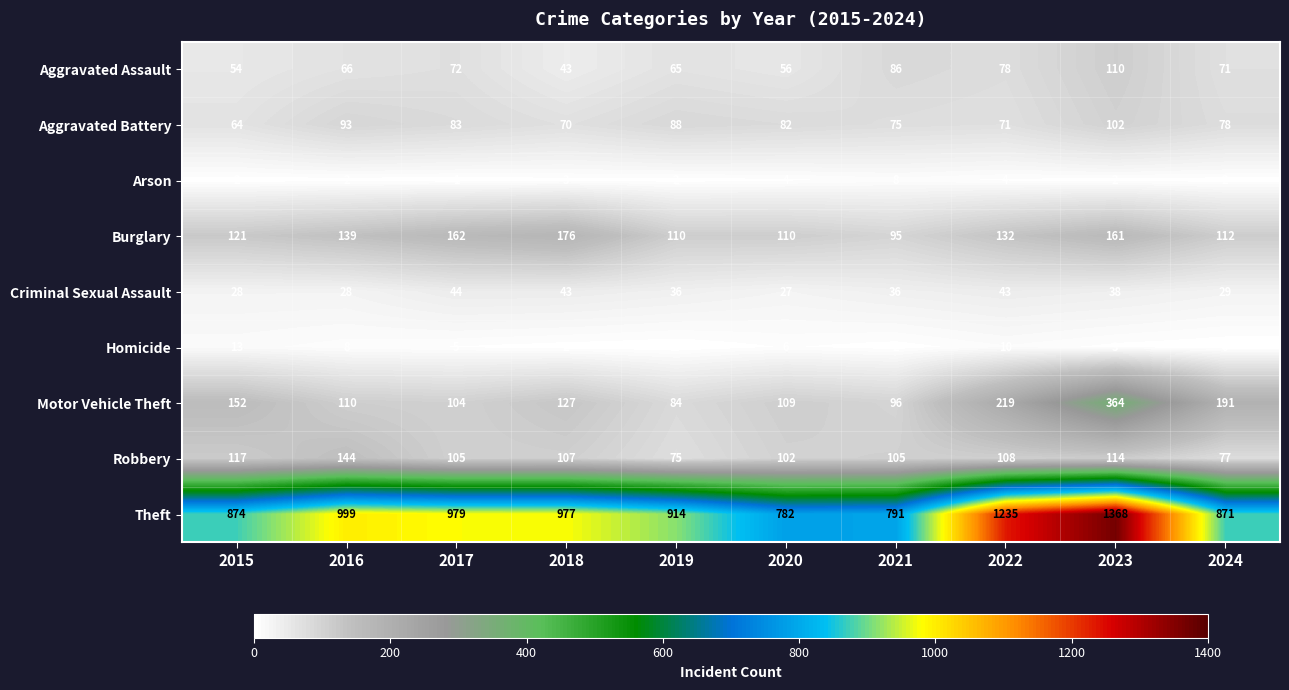

What is the difference between the Motor Vehicle Theft values at 2019 and 2023?

280